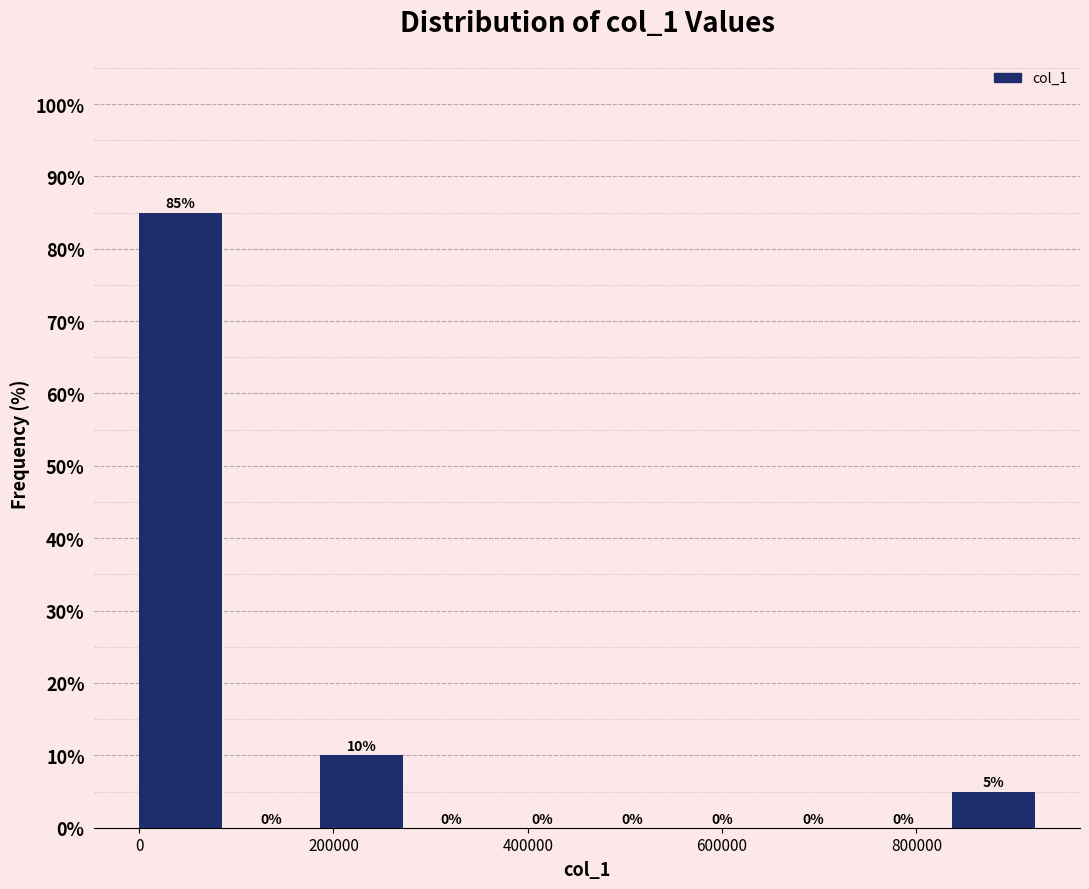

Reading left to right, list every bar in this chart as the range it spans on the x-axis followed by its height. The bar edges are not printed on the chart, so give them approximately, as read against the axis.

0 to 100000: 85
100000 to 180000: 0
180000 to 280000: 10
280000 to 380000: 0
380000 to 460000: 0
460000 to 560000: 0
560000 to 660000: 0
660000 to 740000: 0
740000 to 840000: 0
840000 to 920000: 5